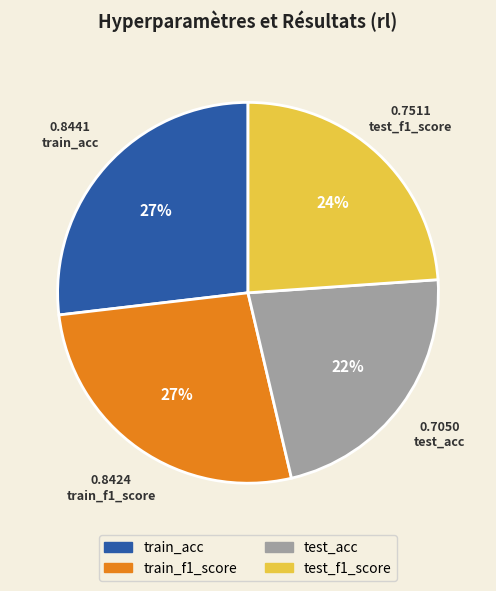

Is the sum of test_acc and train_acc greater than half?

No